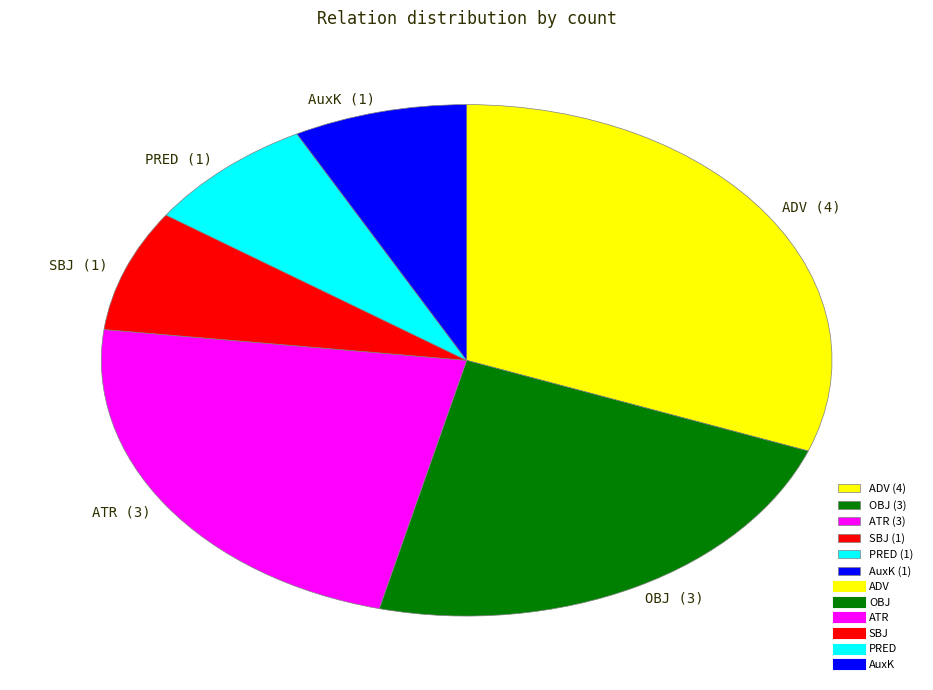

What is the largest slice in the pie chart?

ADV